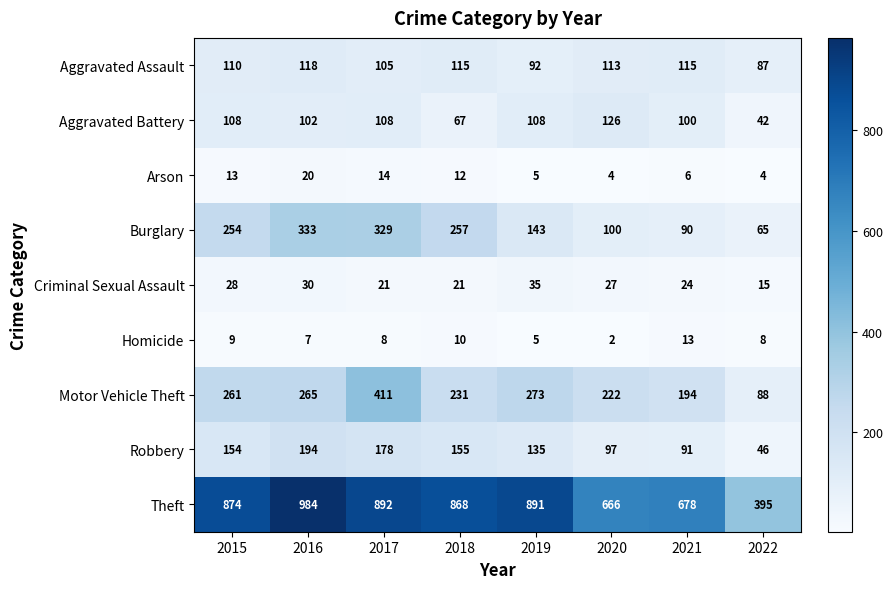

What is the minimum value shown in the chart?

2